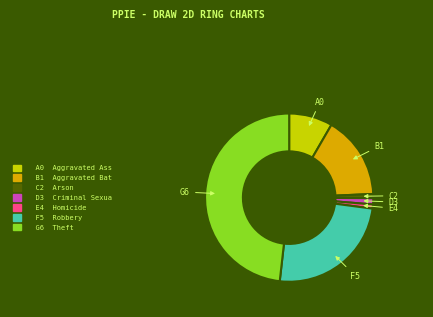

Is there any slice that represents more than half of the pie?

No